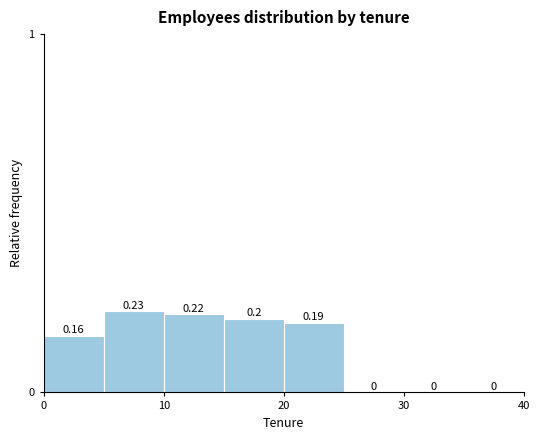

How tall is the bar that spans 20 to 25 on the x-axis?

0.19